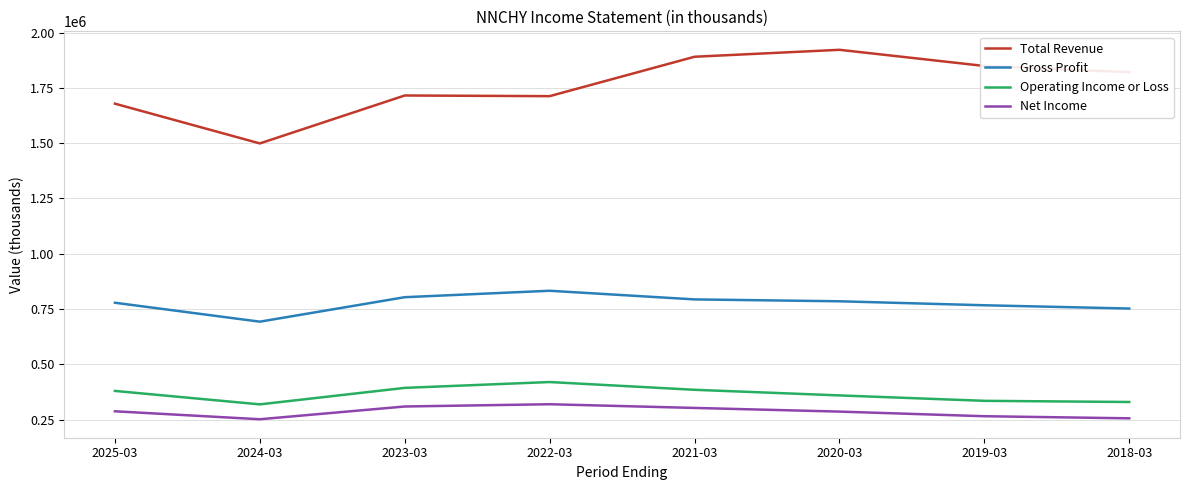

Between 2023-03 and 2020-03, which series saw the biggest shift?

Total Revenue